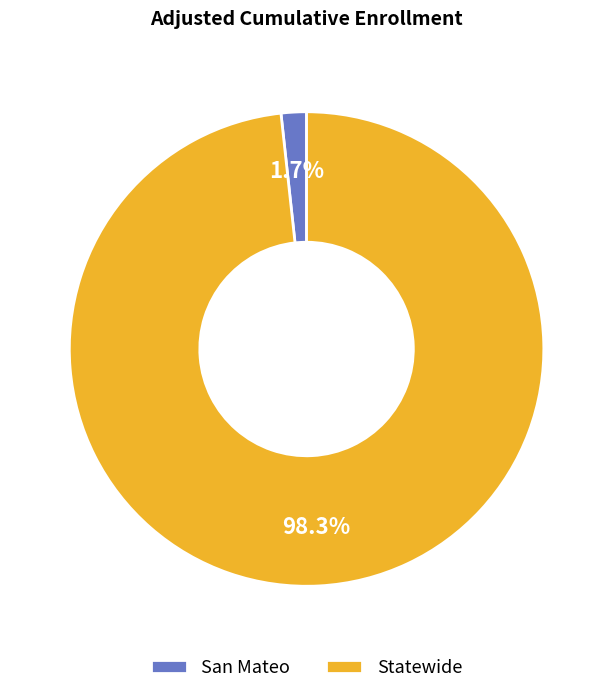

Which has a higher value, San Mateo or Statewide?

Statewide